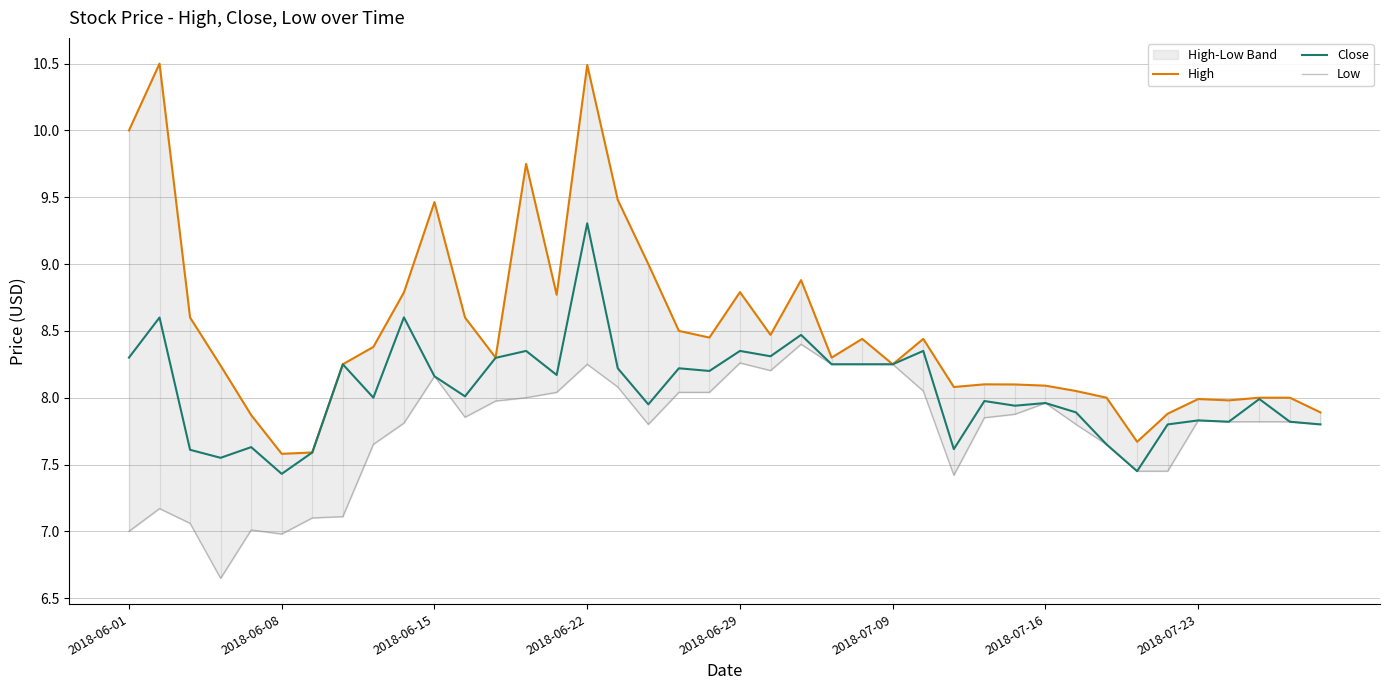

What is the maximum value for Close?

9.3